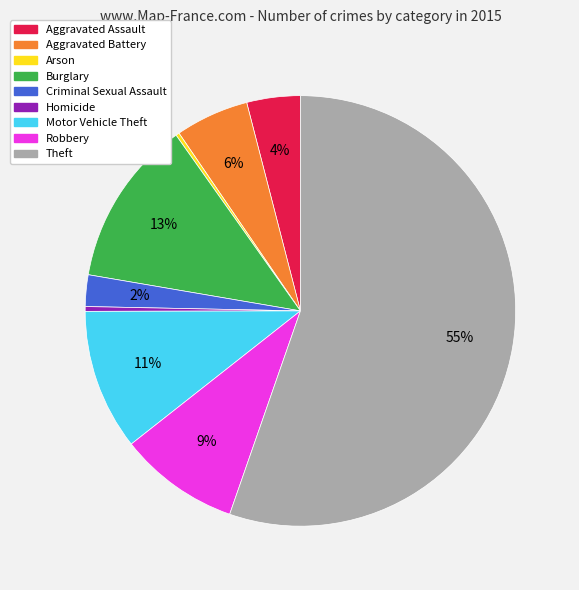

What is the largest slice in the pie chart?

Theft